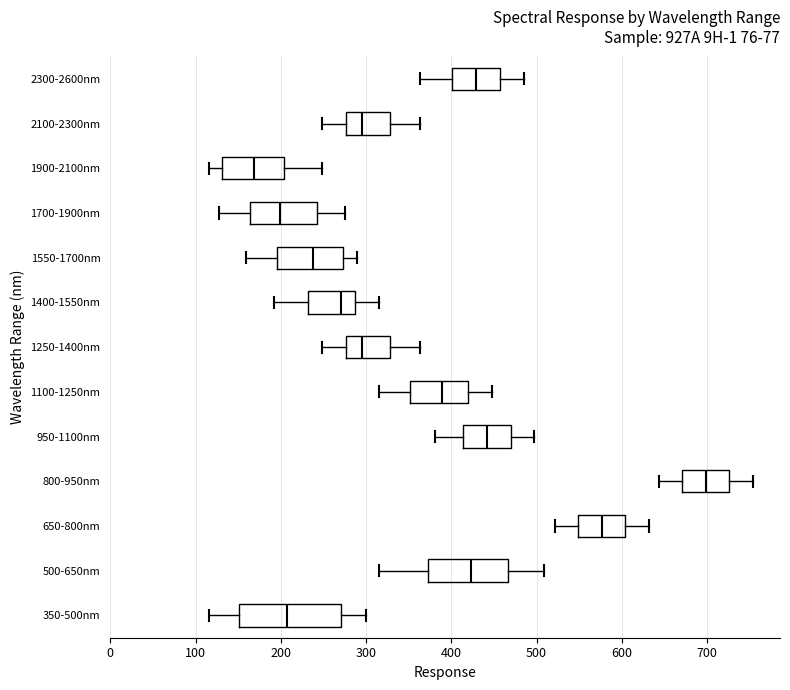

Reading bottom to top, transcribe this box plot: for each box, give where its median line is, the range the box spans, and where its two whiskers end, as read against the x-axis. The values are not printed on the chart, so give them approximately, as read against the axis.

350-500nm: median 210, box 150 to 270, whiskers 120 to 300
500-650nm: median 420, box 370 to 470, whiskers 320 to 510
650-800nm: median 580, box 550 to 600, whiskers 520 to 630
800-950nm: median 700, box 670 to 730, whiskers 640 to 750
950-1100nm: median 440, box 410 to 470, whiskers 380 to 500
1100-1250nm: median 390, box 350 to 420, whiskers 320 to 450
1250-1400nm: median 290, box 280 to 330, whiskers 250 to 360
1400-1550nm: median 270, box 230 to 290, whiskers 190 to 320
1550-1700nm: median 240, box 200 to 270, whiskers 160 to 290
1700-1900nm: median 200, box 160 to 240, whiskers 130 to 280
1900-2100nm: median 170, box 130 to 200, whiskers 120 to 250
2100-2300nm: median 290, box 280 to 330, whiskers 250 to 360
2300-2600nm: median 430, box 400 to 460, whiskers 360 to 480